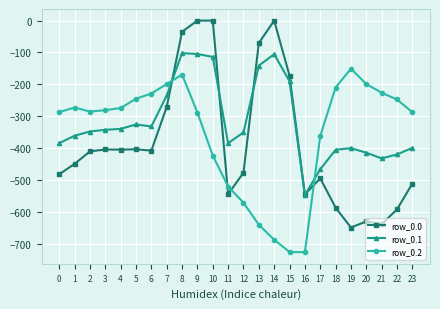

True or false: row_0.2 has more than 2 interior local peaks.

True